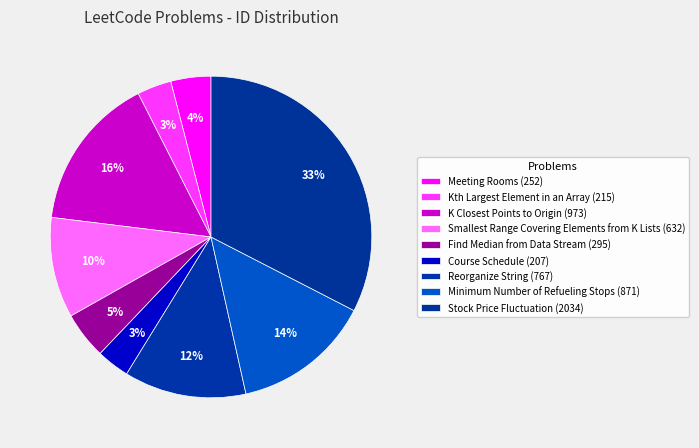

What is the smallest slice in the pie chart?

Course Schedule